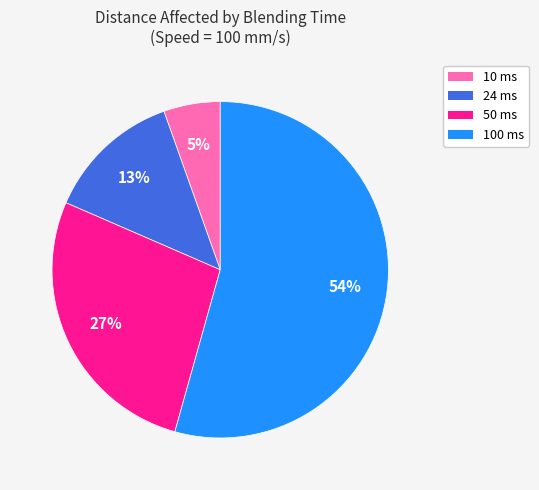

Do 24 ms and 10 ms together represent more than half of the pie?

No